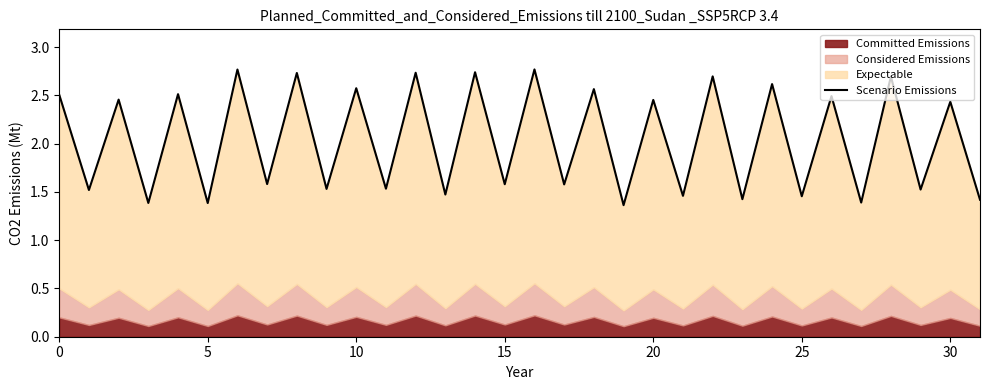

The value at 13 is 1.5. True or false?

True